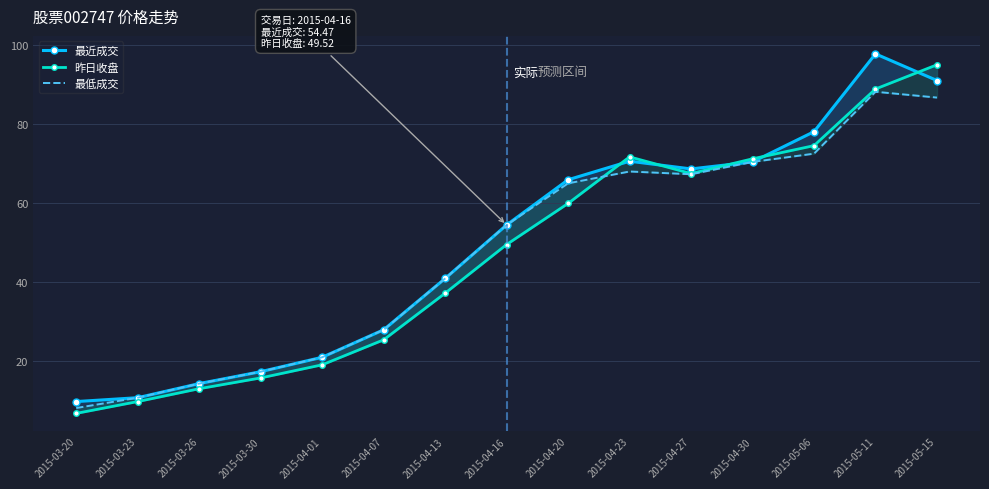

At which category is the sum across all series the highest?

2015-05-11